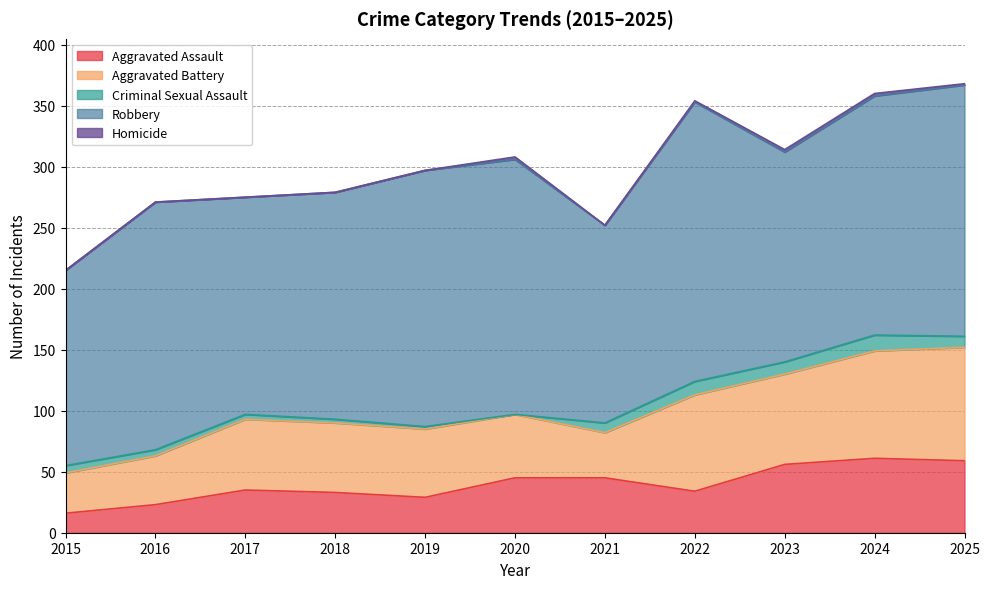

How many interior local peaks does the Robbery series have?

3